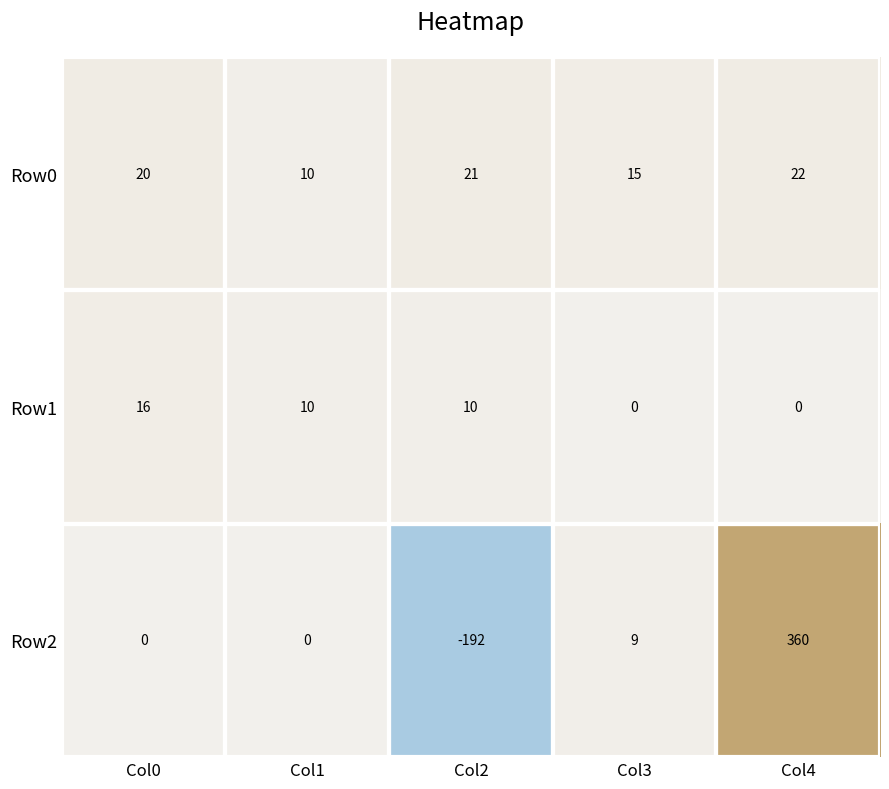

Rank the series by their average value, from highest to lowest.

Row2, Row0, Row1